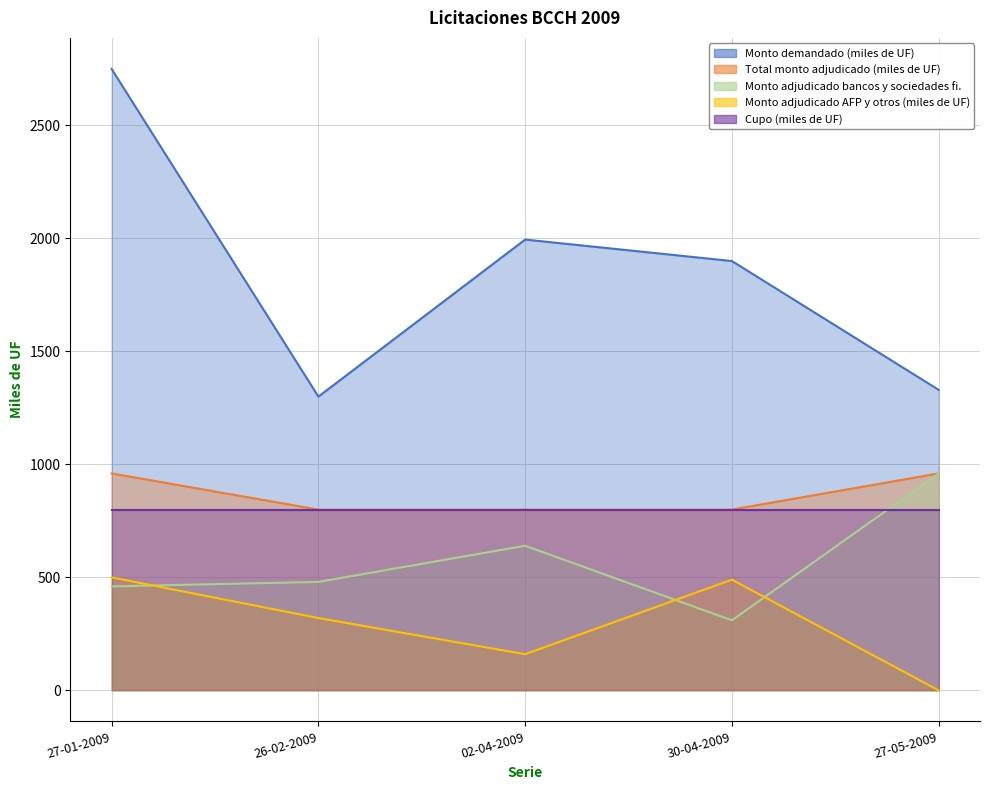

What is the total value across all series at 27-01-2009?

4670